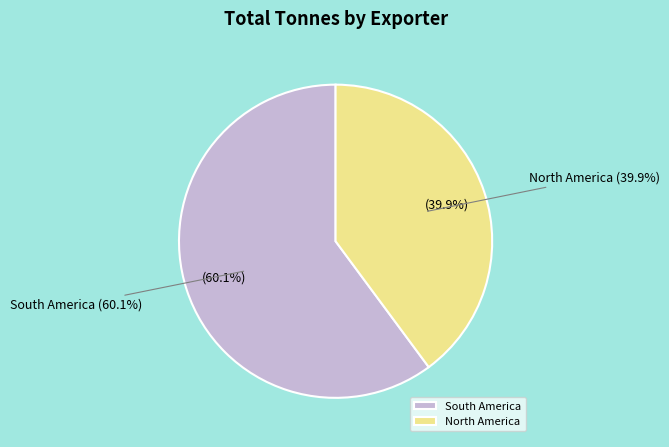

Is there a majority slice in this chart?

Yes